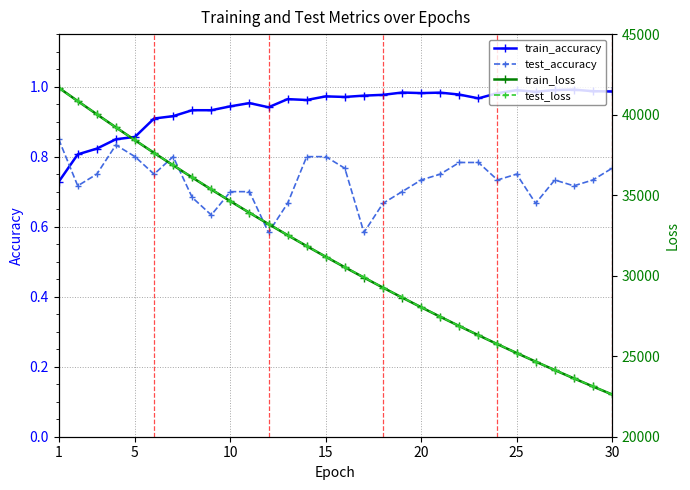

Is it true that test_accuracy equals 0.5 at 1?

False